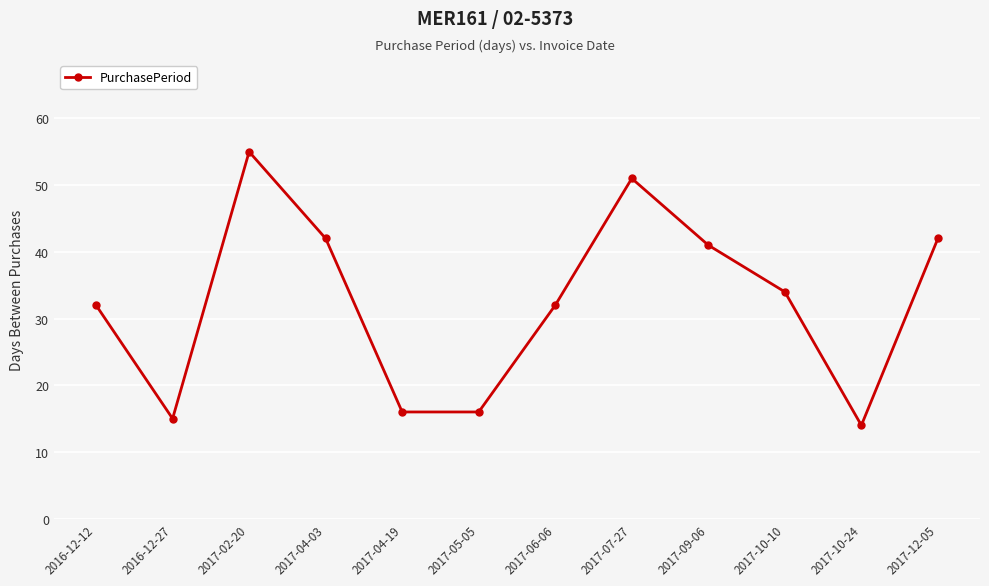

What is the sum of all values?

390